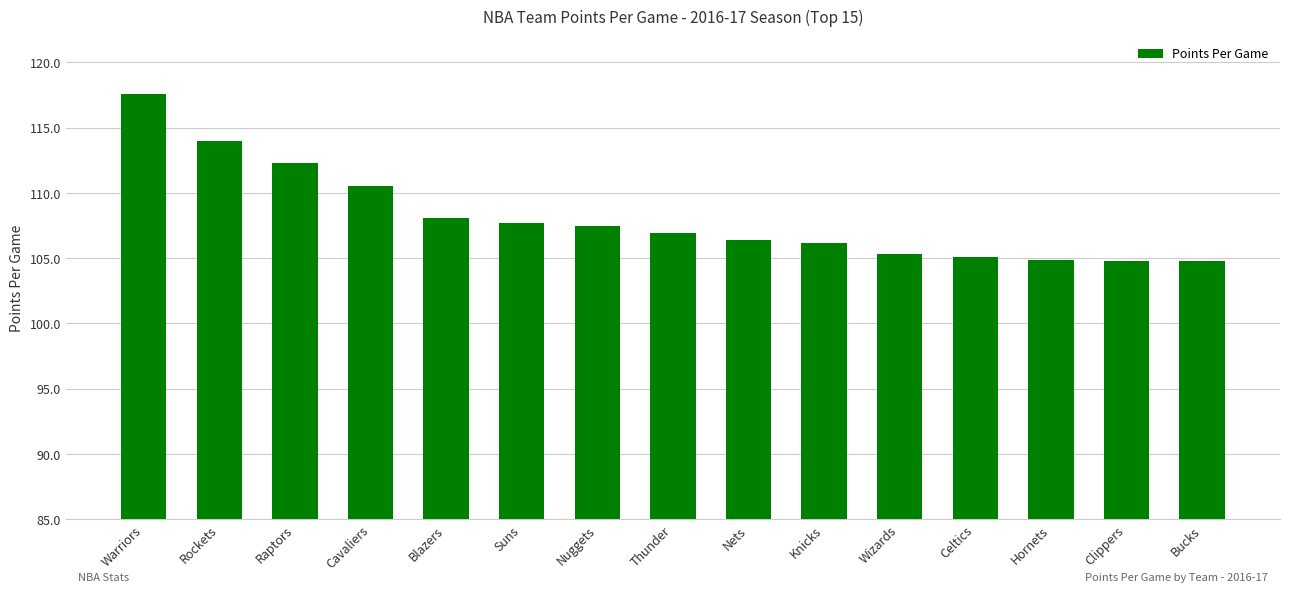

Is it true that the value at Suns is 107.7?

True